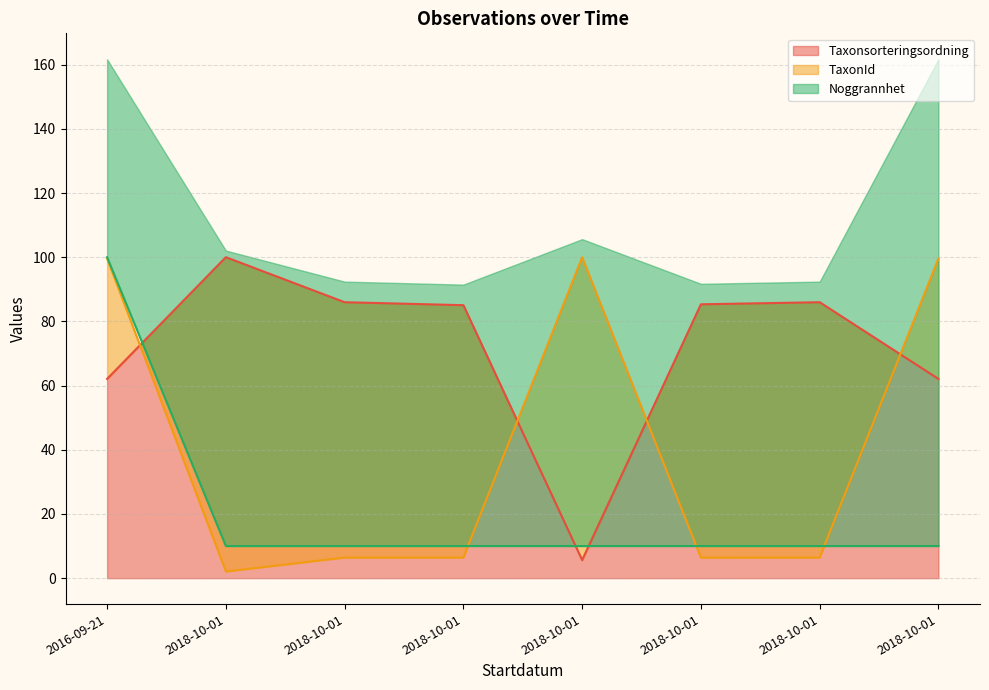

What is the sum of the Taxonsorteringsordning values at 2018-10-01 and 2018-10-01?

170.4